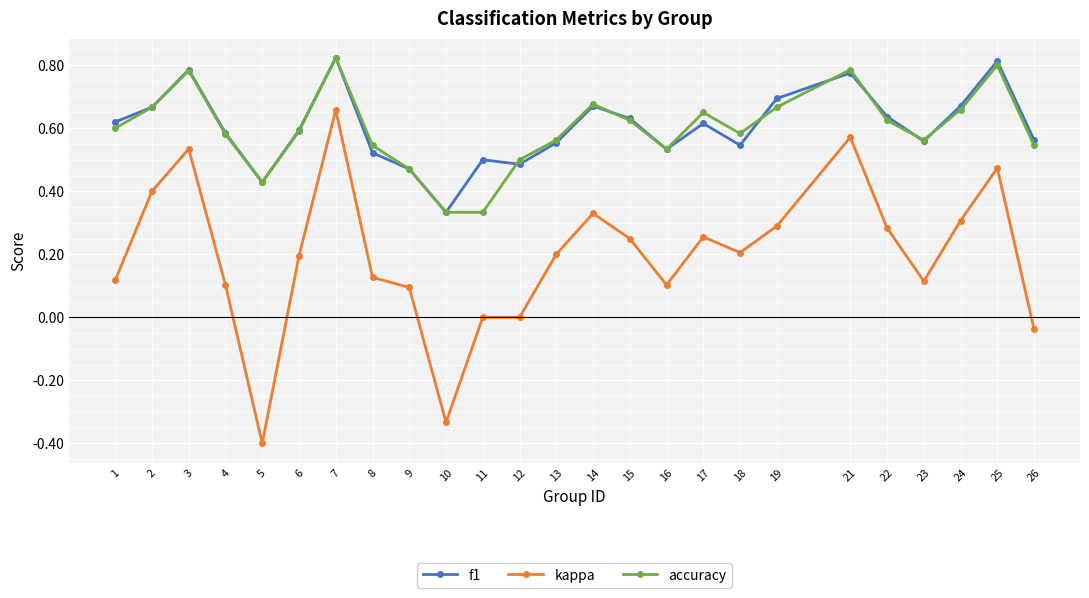

Where does the kappa series first go above 0?

1